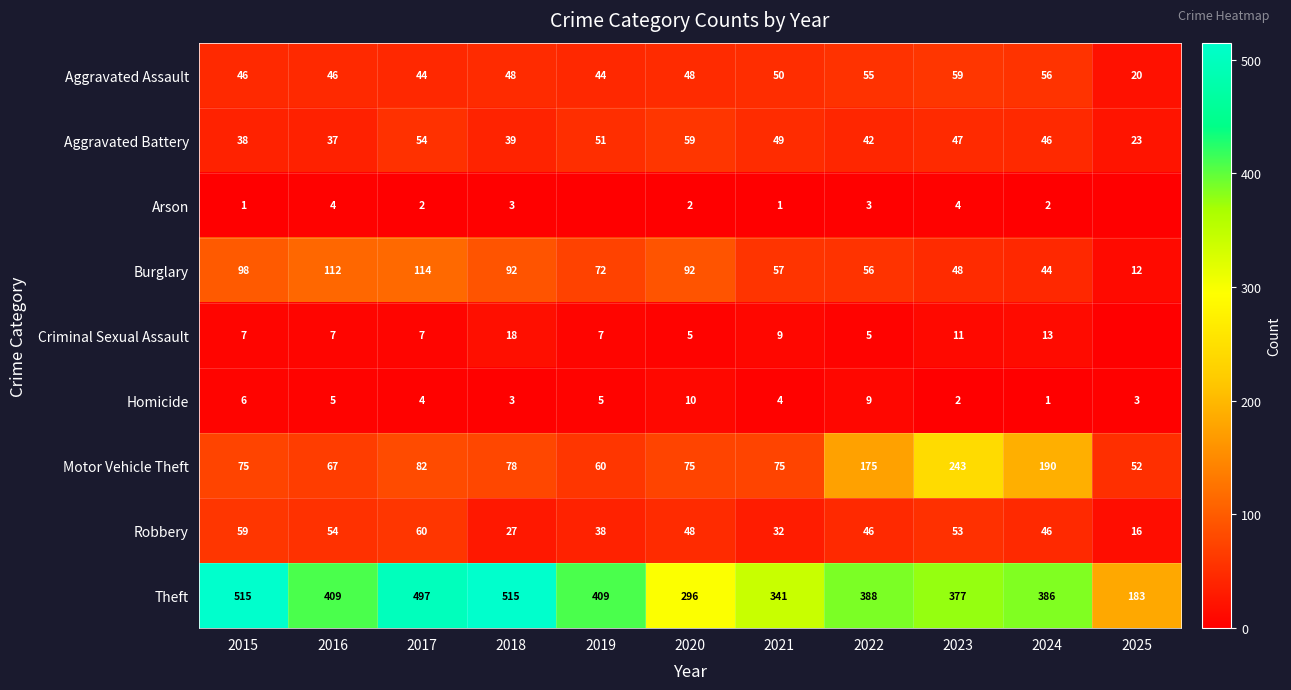

Which series has the largest range (max minus min)?

Theft